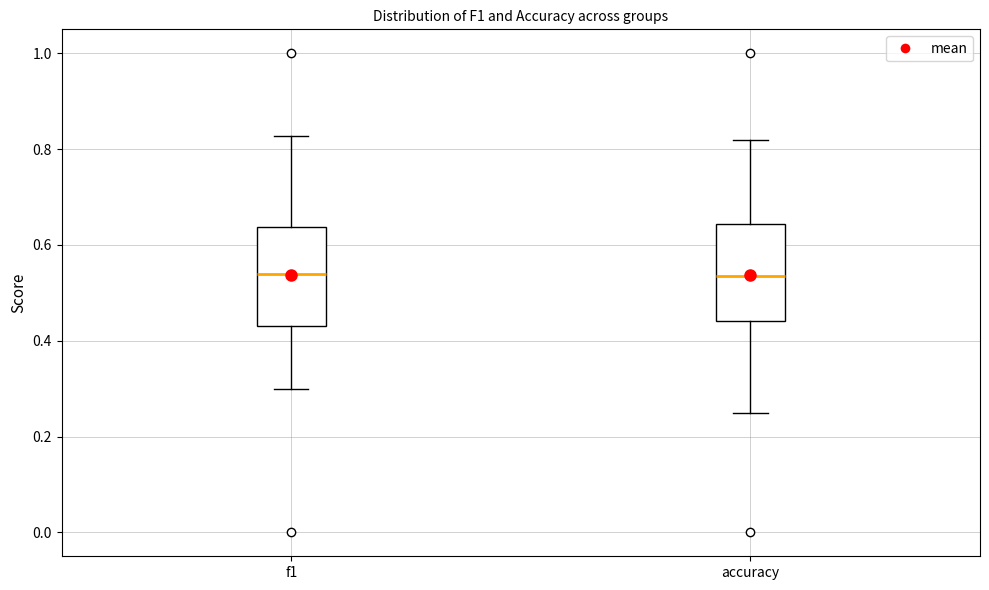

Where is the upper edge of the box for accuracy on the y-axis? The values are not printed on the chart, so give them approximately, as read against the axis.

0.64